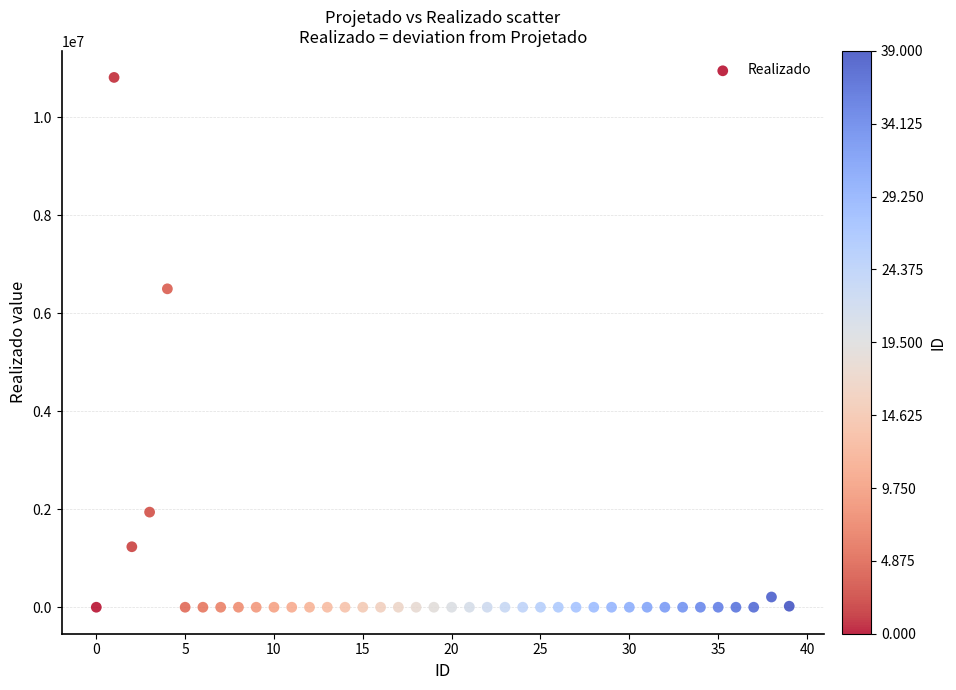

What Y value in the scatter plot is closest to 5403722?

6495243.7